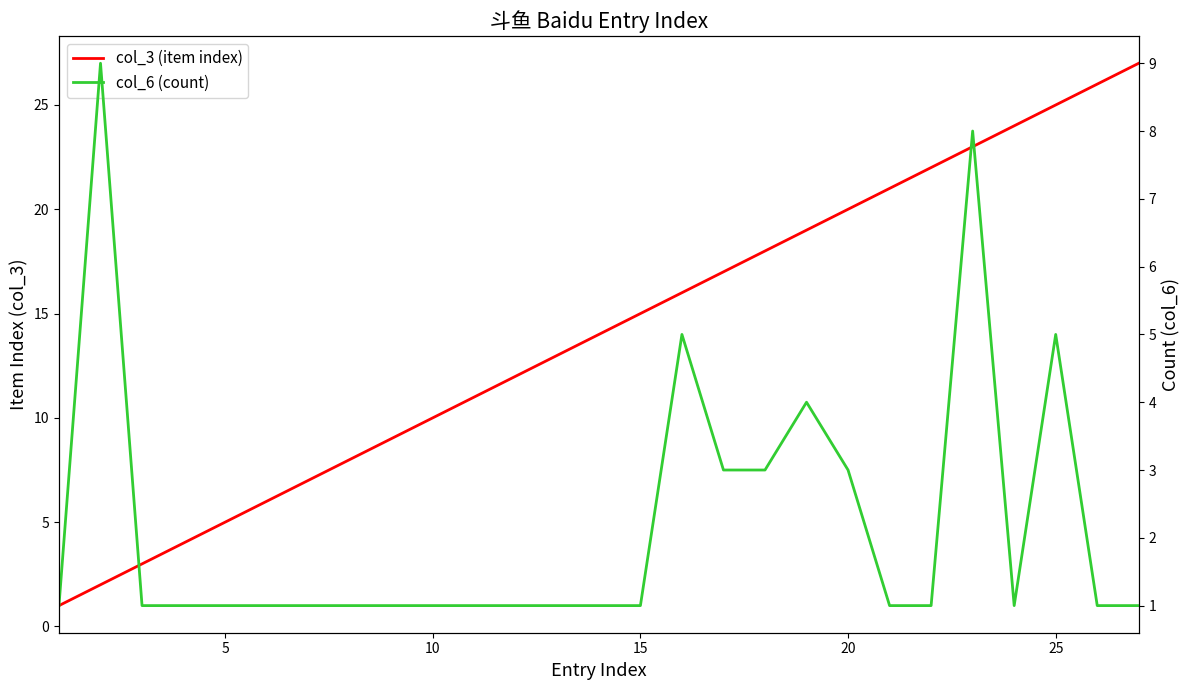

Does the chart display data point markers on the line(s)?

No